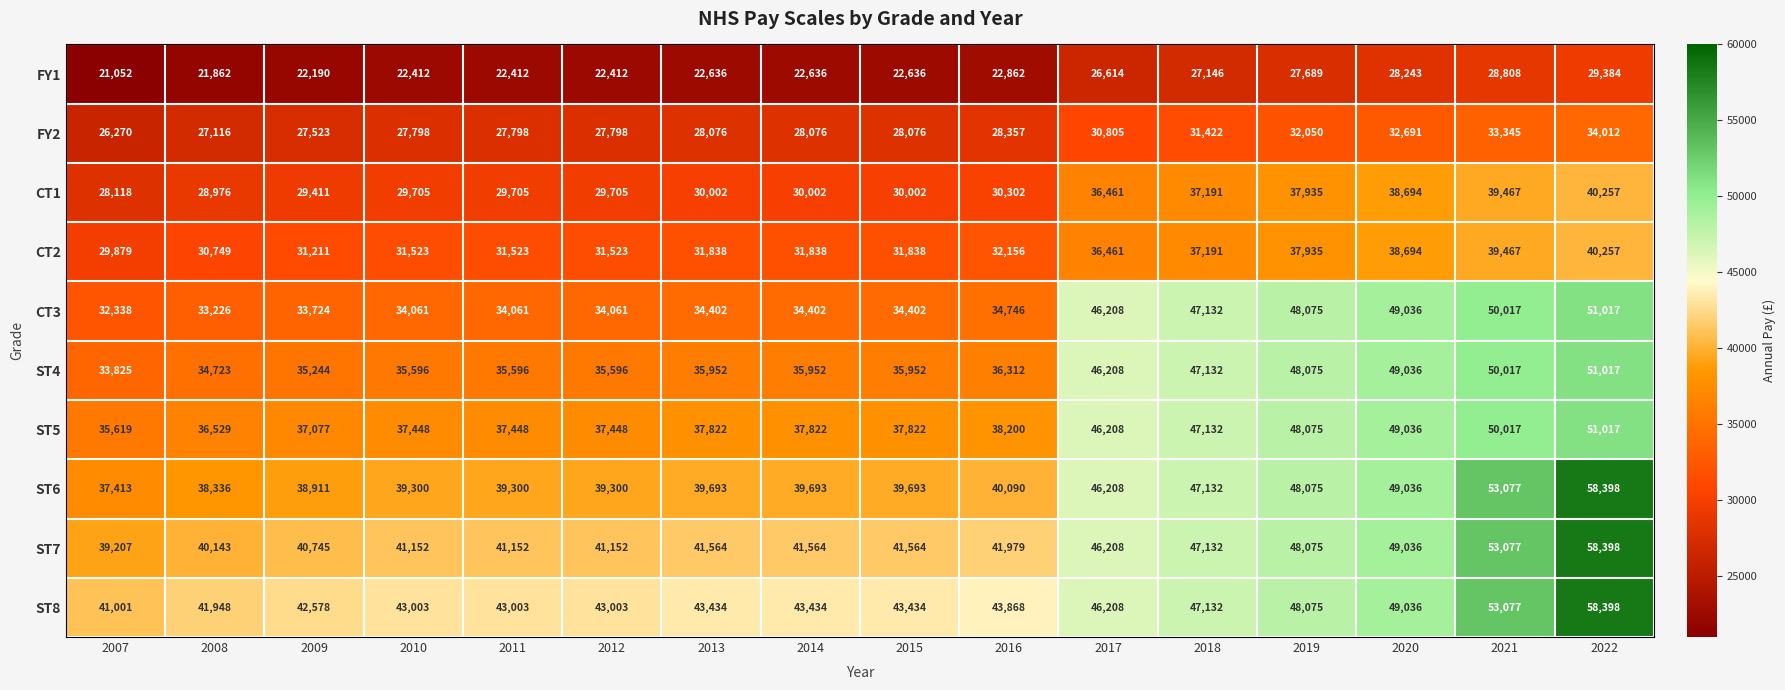

The value of ST6 at 2011 is 39300. True or false?

True